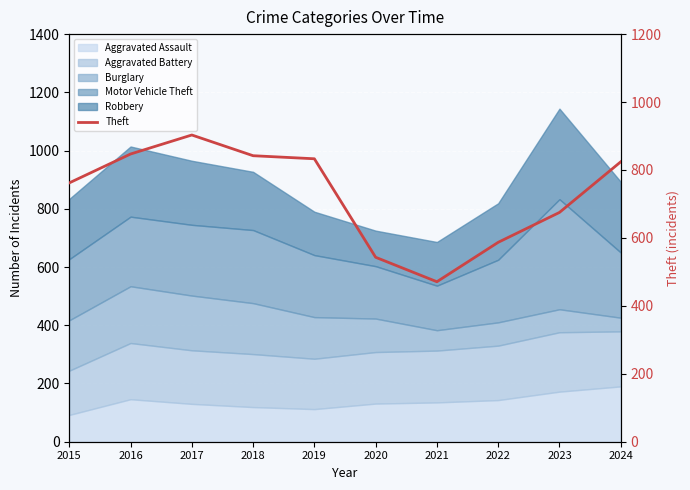

Reading left to right, list all the values displayed in this chart.

2015=762	2016=847	2017=903	2018=842	2019=833	2020=543	2021=471	2022=587	2023=675	2024=824